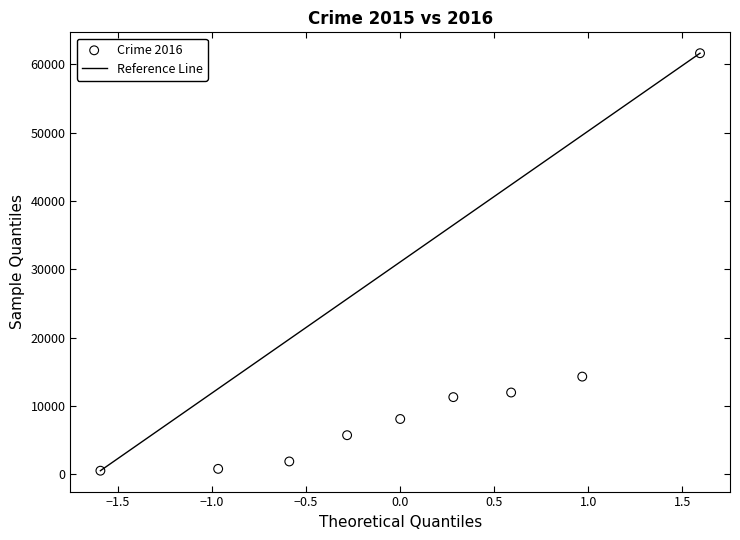

What is the range of Y values (max minus min)?

61109